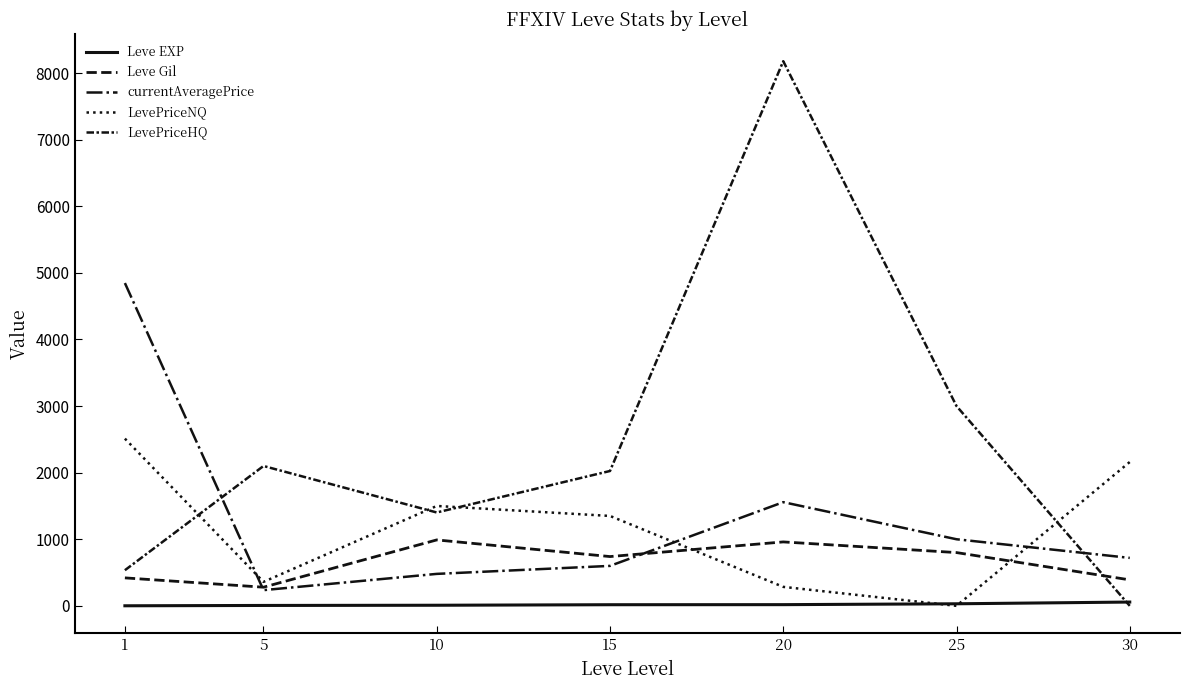

Reading left to right, transcribe all the data shown in this chart.

Leve EXP: 1	6	9	17	18	31	57
Leve Gil: 420	280	990	740	960	800	390
currentAveragePrice: 4847	236	480	600	1557	1000	720
LevePriceNQ: 2511	360	1500	1350	285	0	2160
LevePriceHQ: 535	2100	1402	2025	8178	3000	0